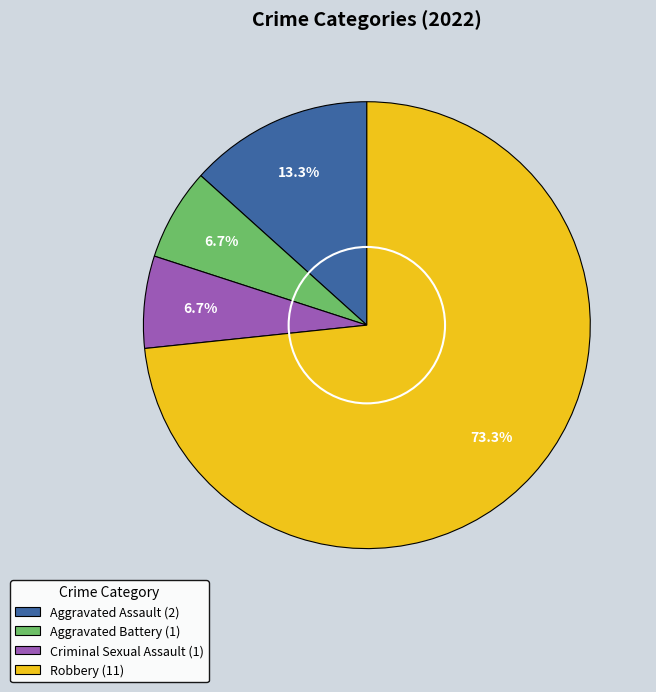

Is it true that Aggravated Battery is 16% of the pie?

False